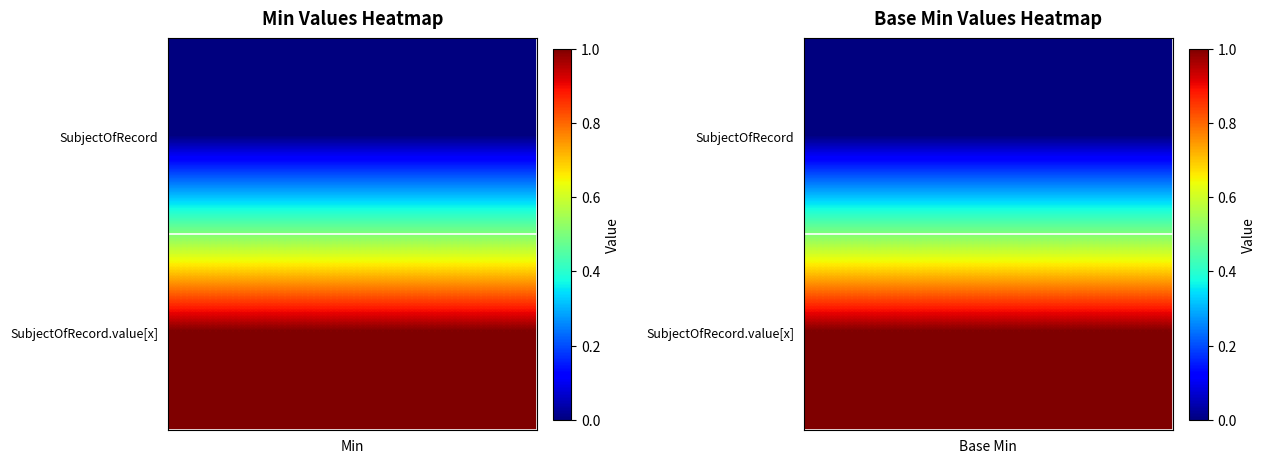

At how many categories does at least one series exceed 0?

2